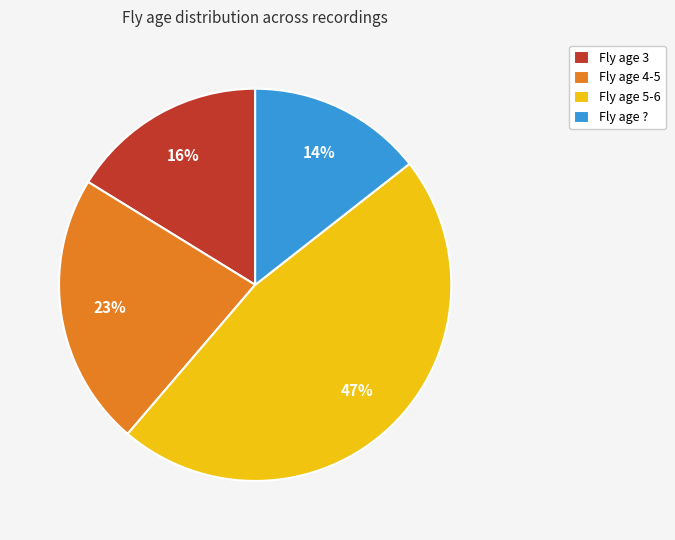

Rank the categories by value from lowest to highest.

Fly age ?, Fly age 3, Fly age 4-5, Fly age 5-6